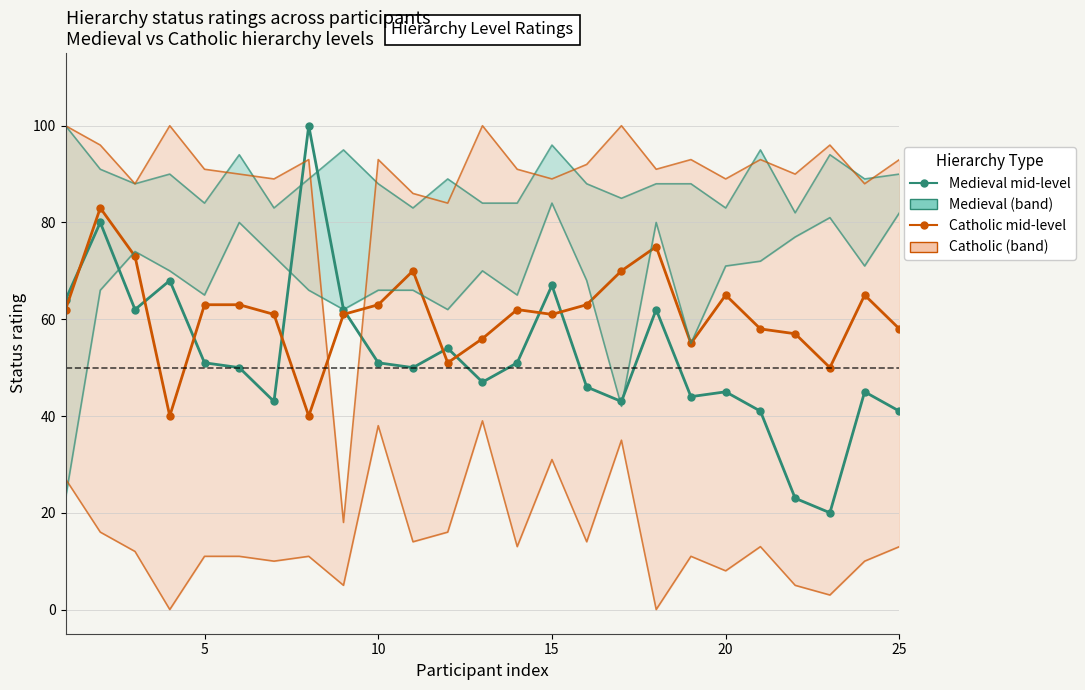

Which series has the largest total across all categories?

Catholic mid-level